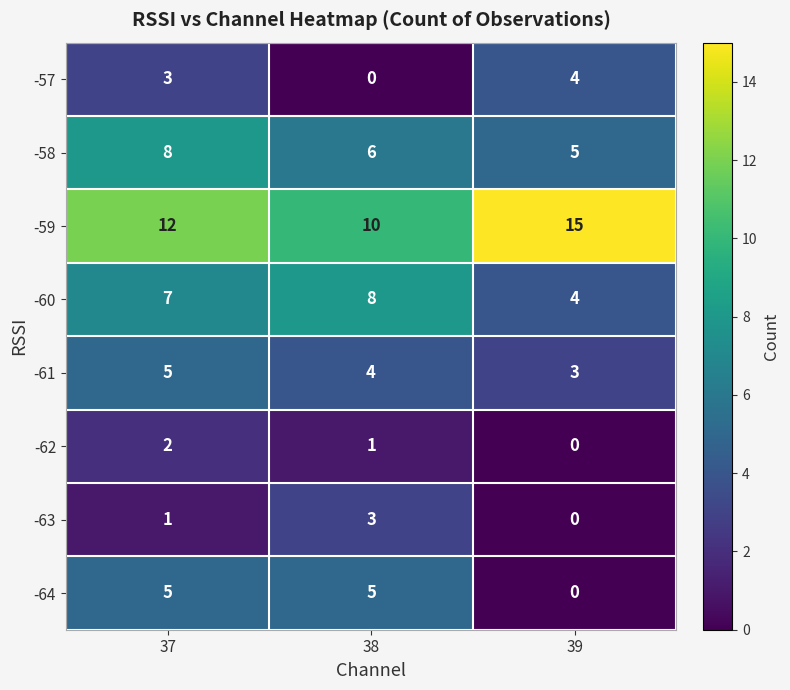

Between 37 and 38, which series saw the biggest shift?

-57